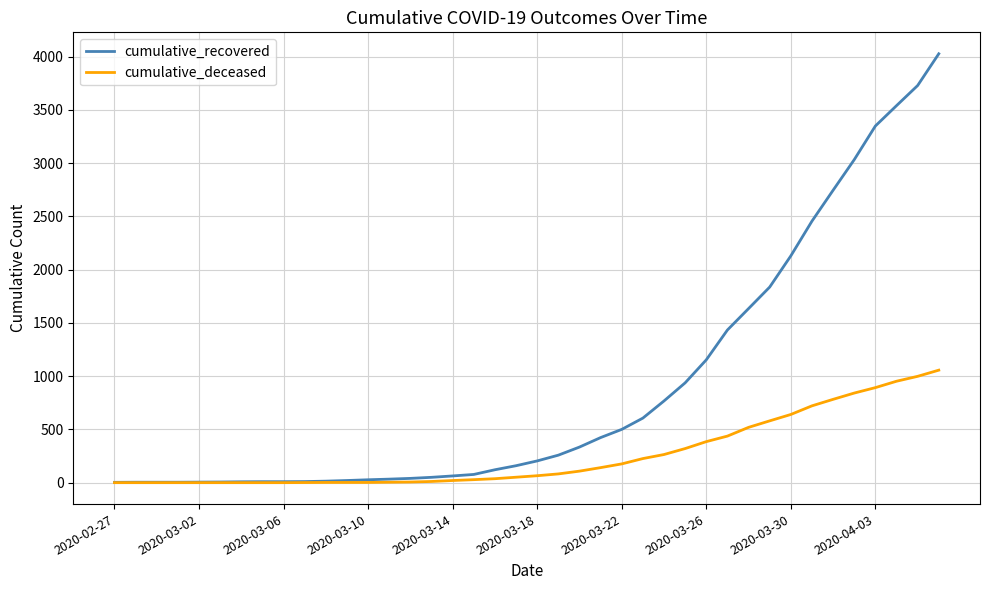

What is the maximum value for cumulative_recovered?

4026